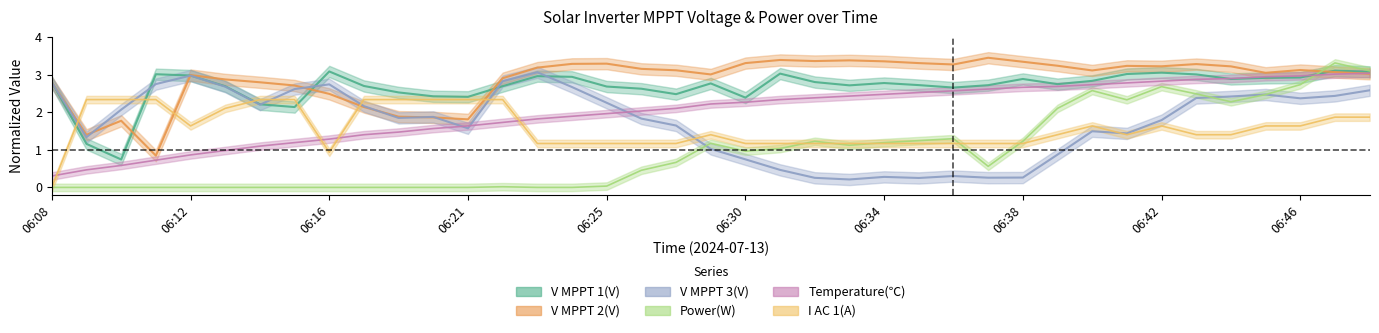

Which series ends up on top after the final intersection of V MPPT 2(V) and I AC 1(A)?

V MPPT 2(V)